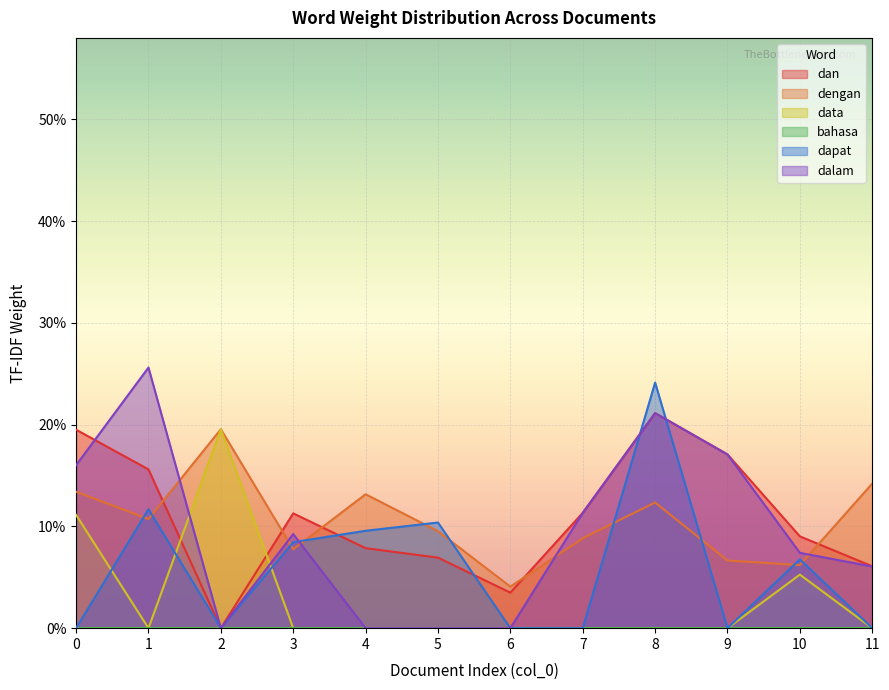

Which series has the largest total across all categories?

dan